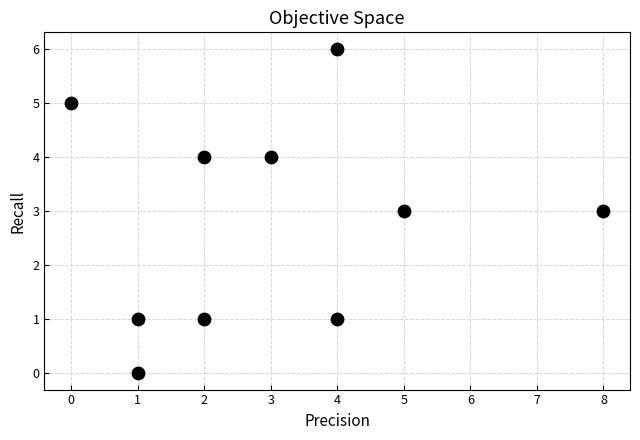

What is the range of X values (max minus min)?

8